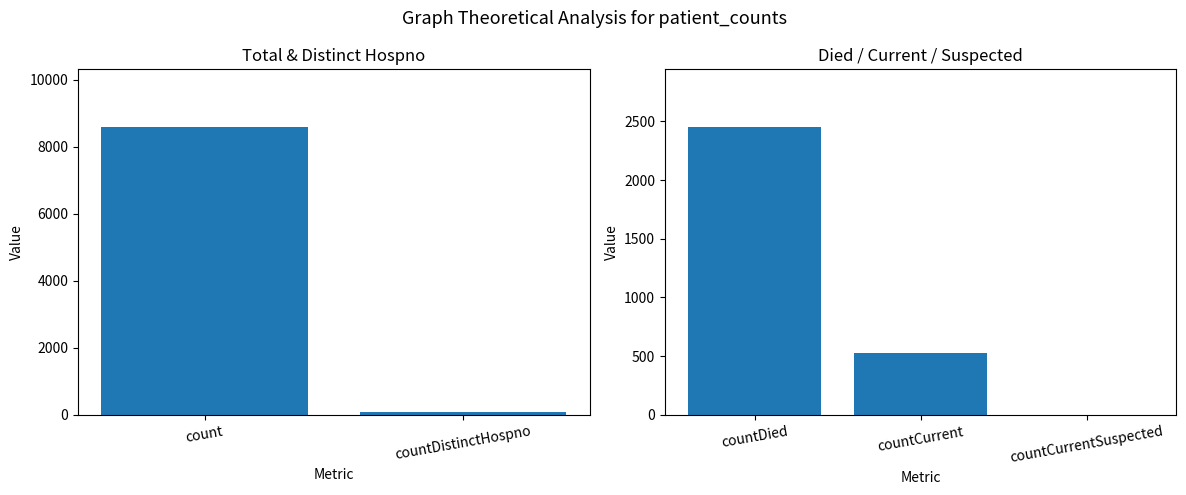

Reading left to right, what are all the values shown in this chart?

count=8586	countDistinctHospno=77	countDied=2452	countCurrent=530	countCurrentSuspected=0